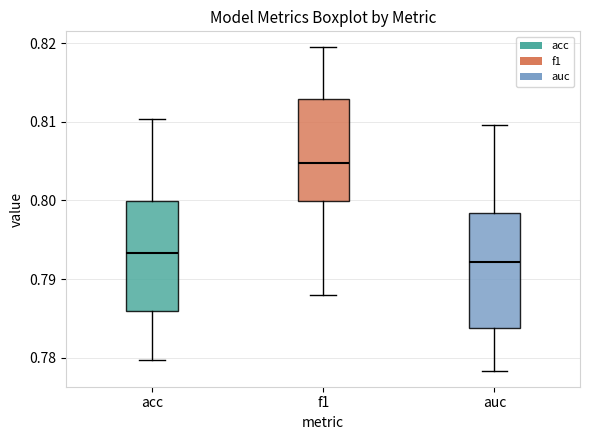

Reading left to right, transcribe this box plot: for each box, give where its median line is, the range the box spans, and where its two whiskers end, as read against the y-axis. The values are not printed on the chart, so give them approximately, as read against the axis.

acc: median 0.793, box 0.786 to 0.800, whiskers 0.780 to 0.810
f1: median 0.805, box 0.800 to 0.813, whiskers 0.788 to 0.819
auc: median 0.792, box 0.784 to 0.798, whiskers 0.778 to 0.810